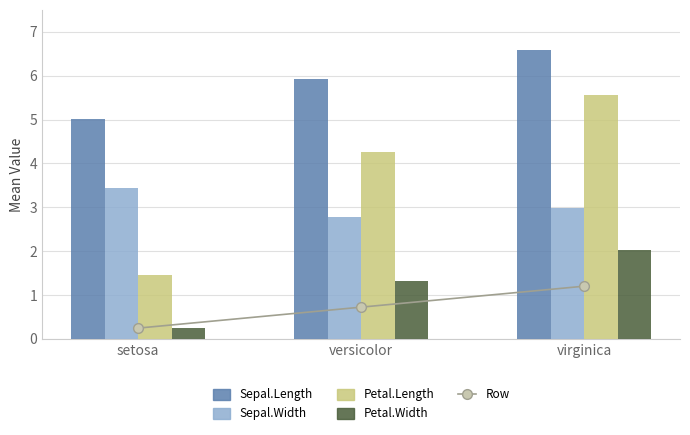

What position from the left is versicolor?

2